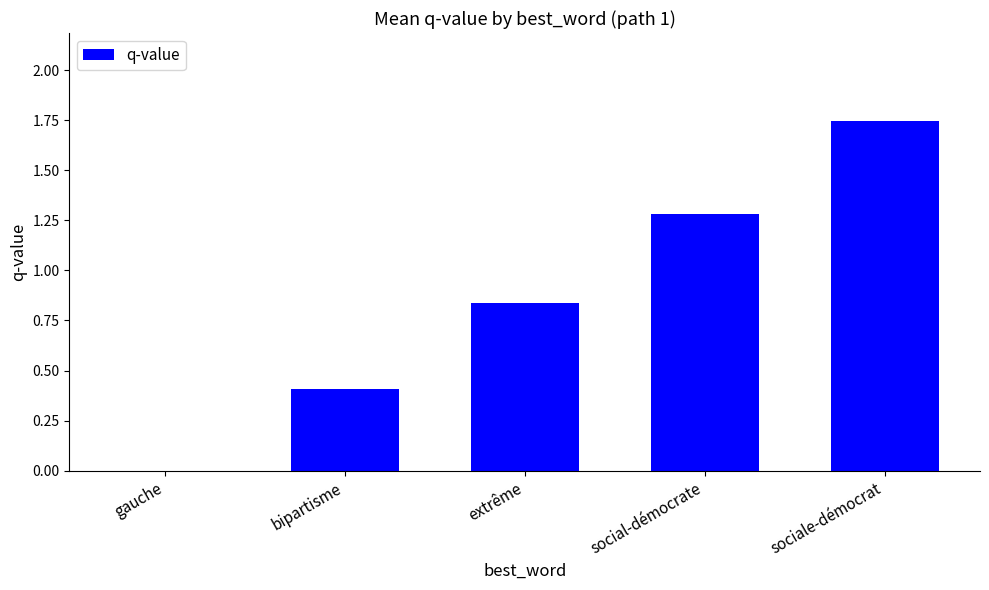

At which label is the value closest to 0?

gauche